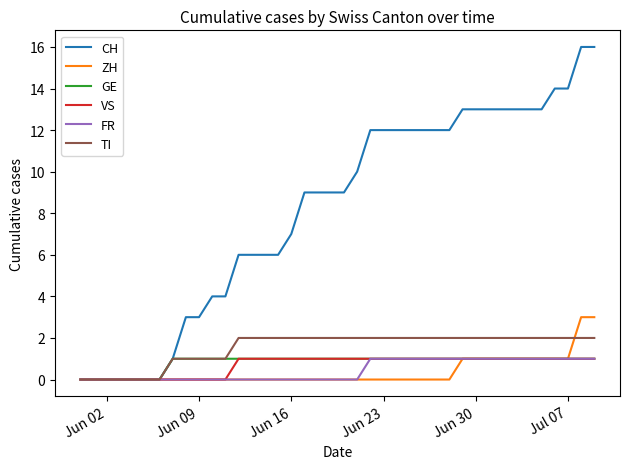

Which series has the largest total across all categories?

CH